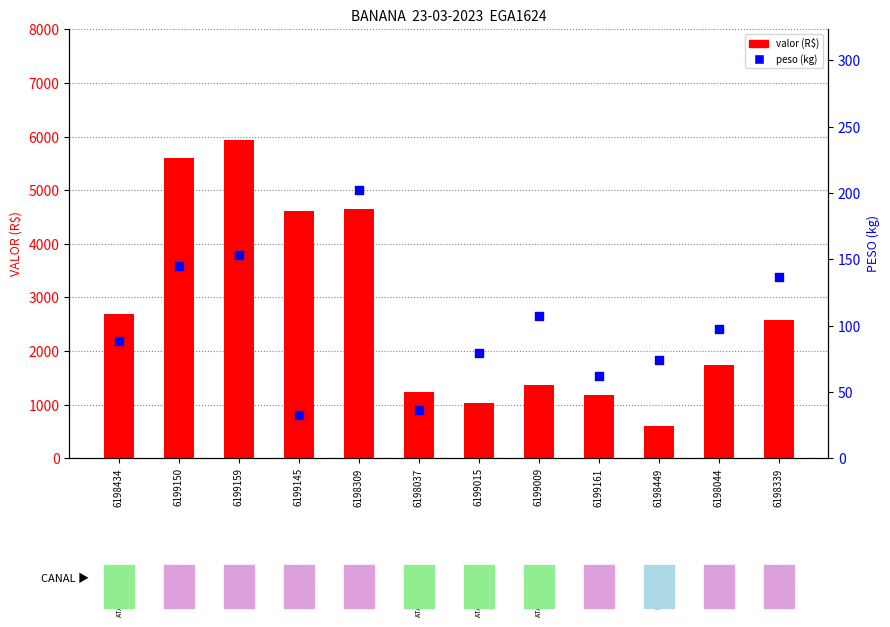

At how many categories does at least one series exceed 994?

11